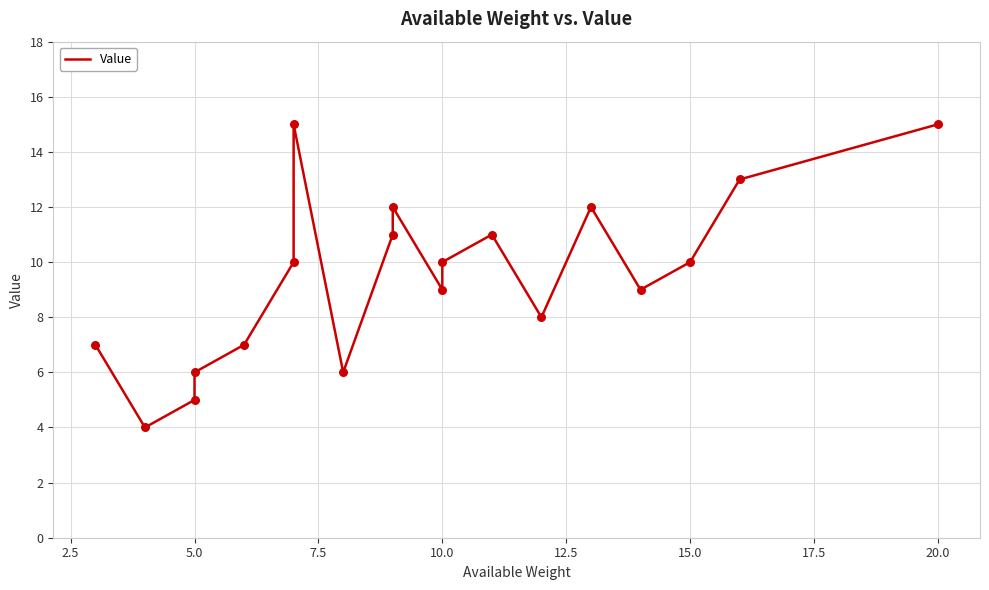

What is the change in value from 5.0 to 7.5?

+1